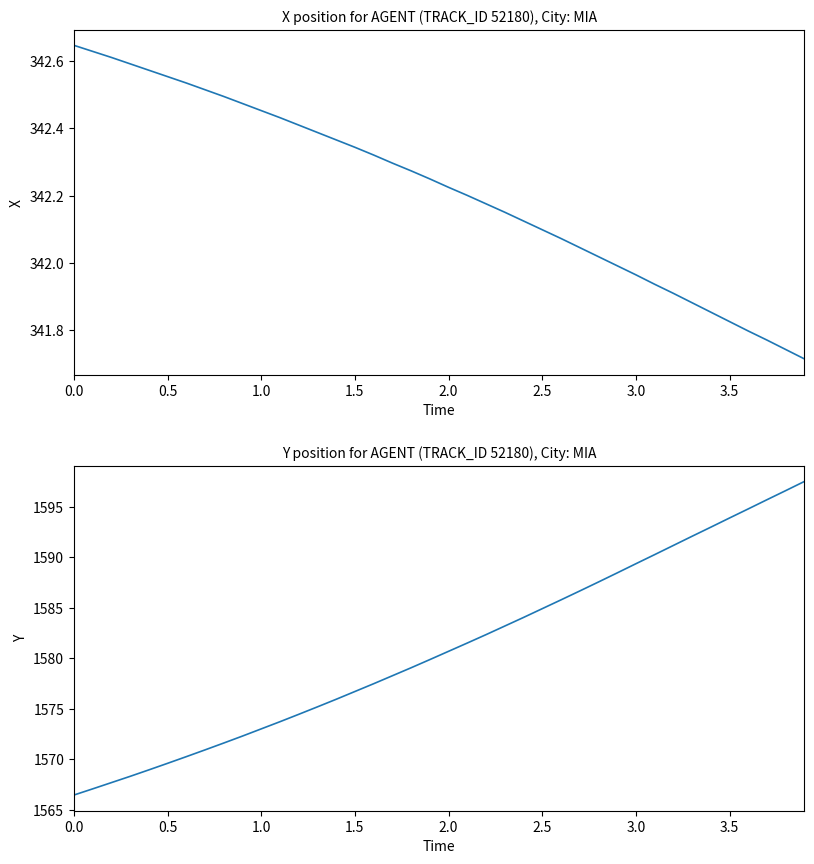

What is the sum of all X values?

13688.7